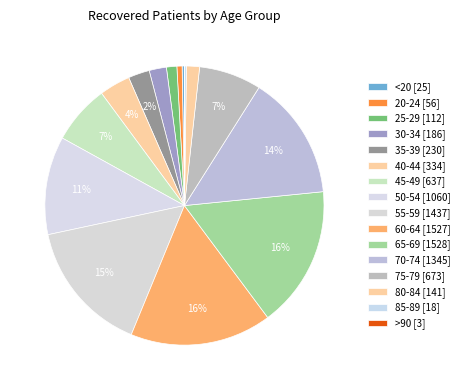

Does any single category account for the majority?

No